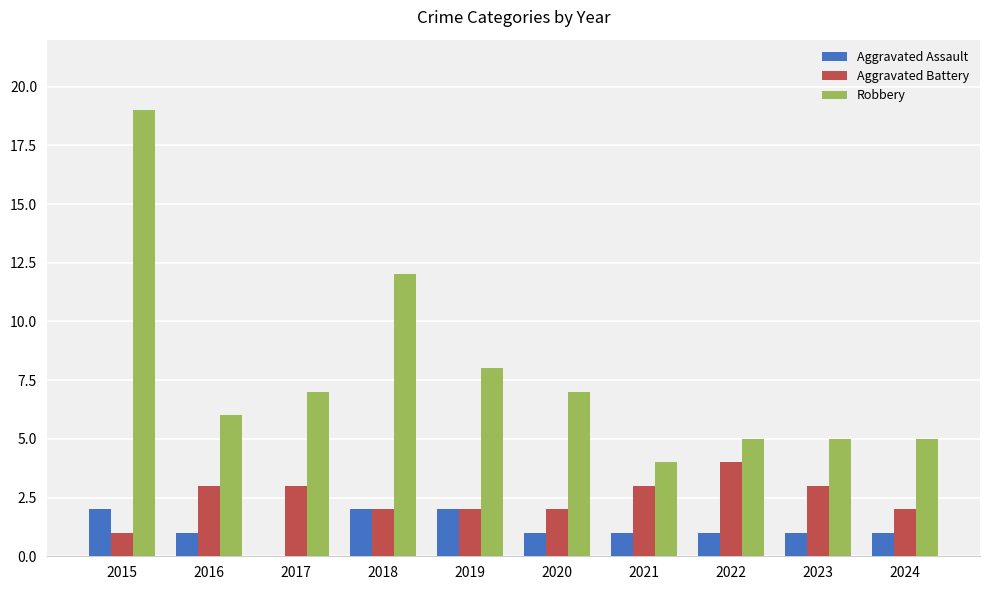

Which series has the largest total across all categories?

Robbery